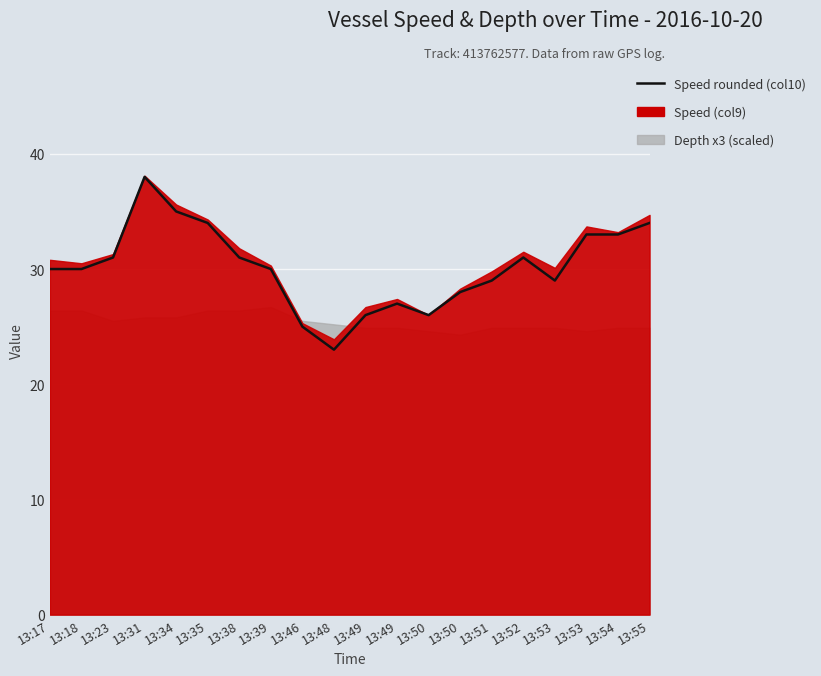

Read the value at 13:48, to the nearest 5.

25